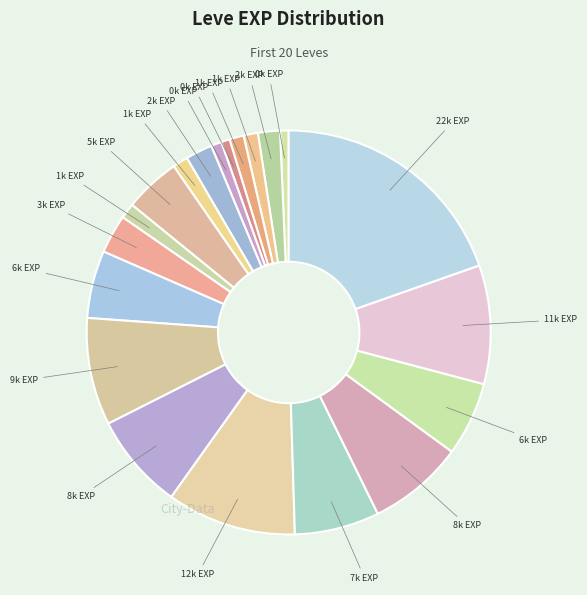

To the nearest percent, what is the average slice percentage?

5%